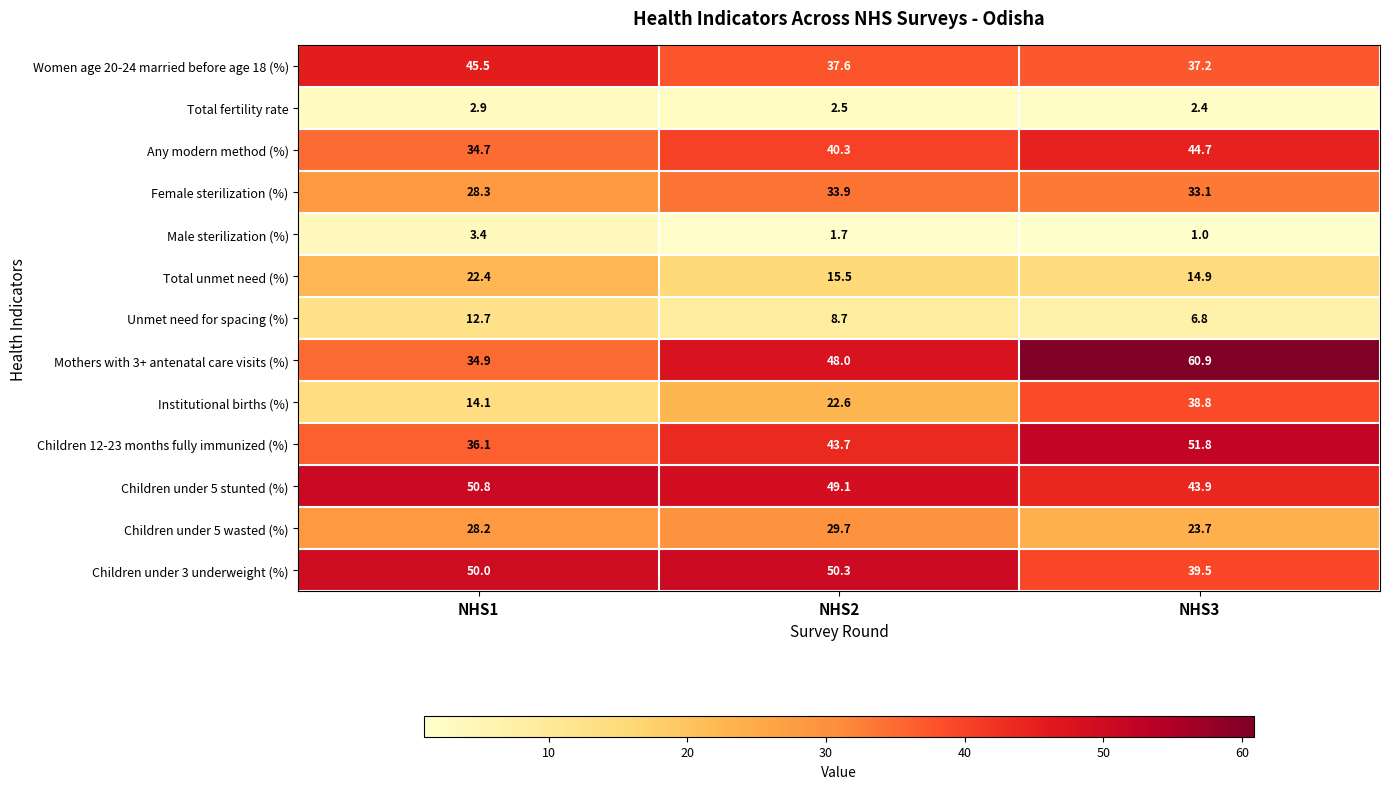

The value of Any modern method (%) at NHS1 is 11.3. True or false?

False